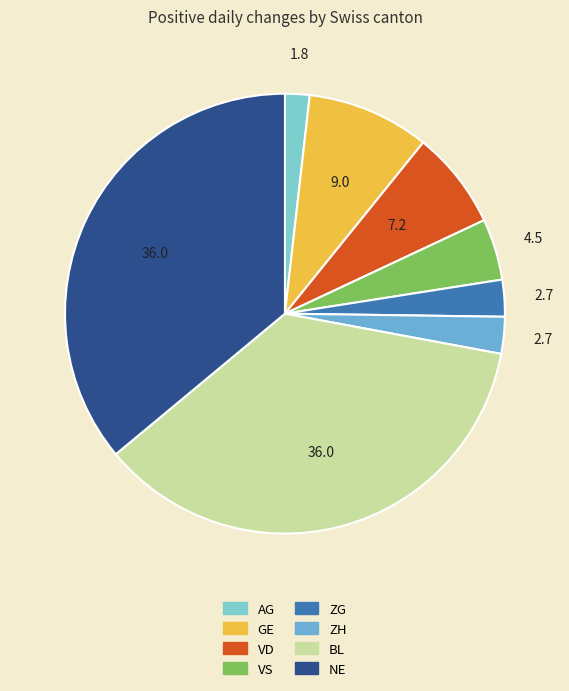

How many segments does this pie chart have?

8